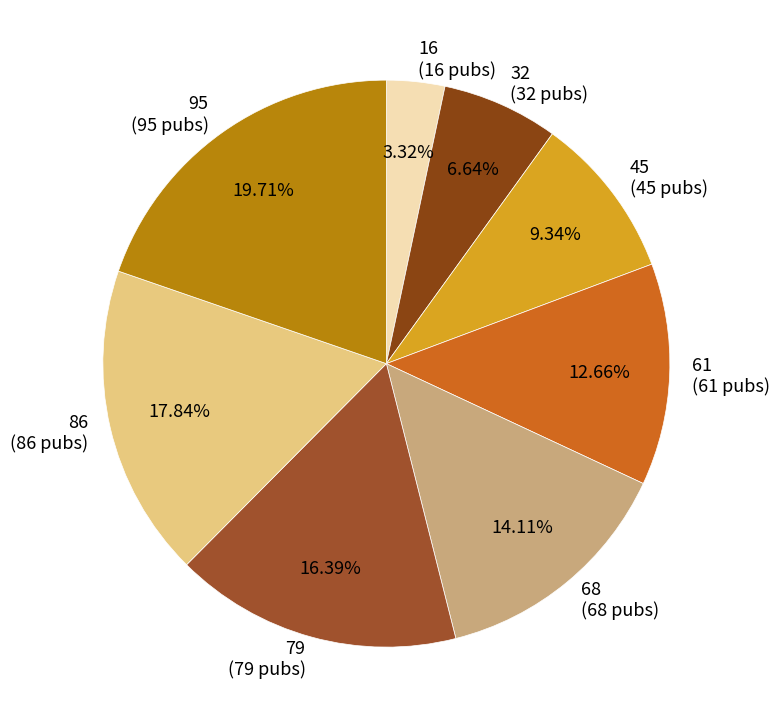

Does 45 represent more than half of the total?

No